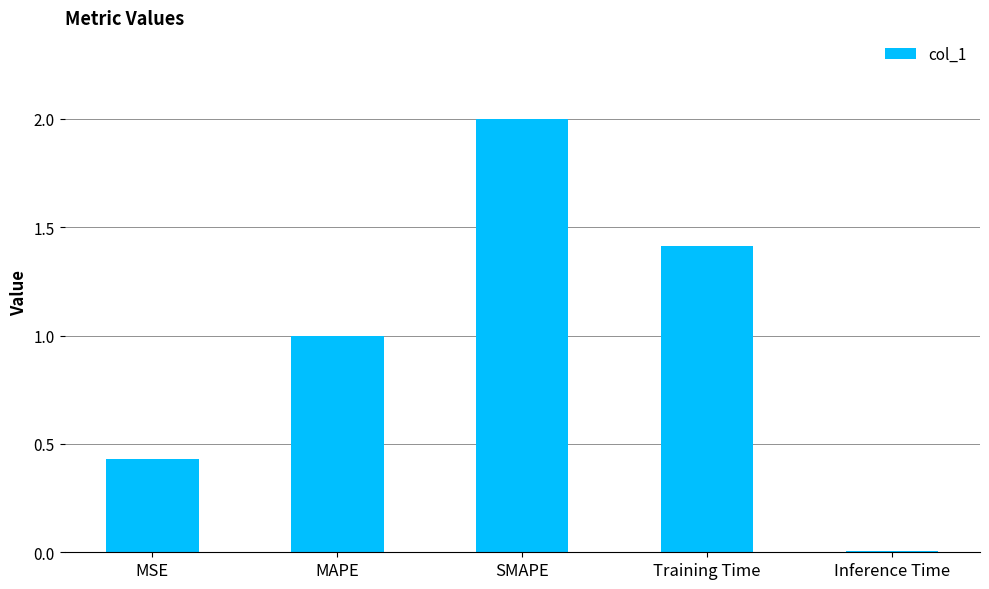

At which label is the value closest to 1?

MAPE